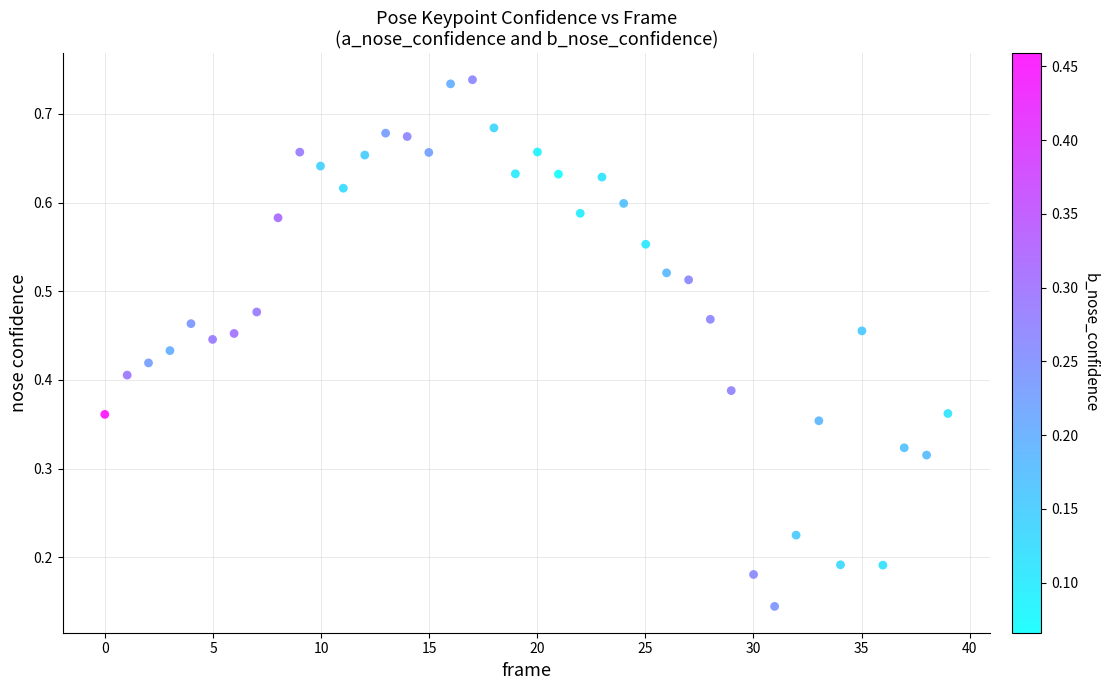

What is the range of X values (max minus min)?

39.0